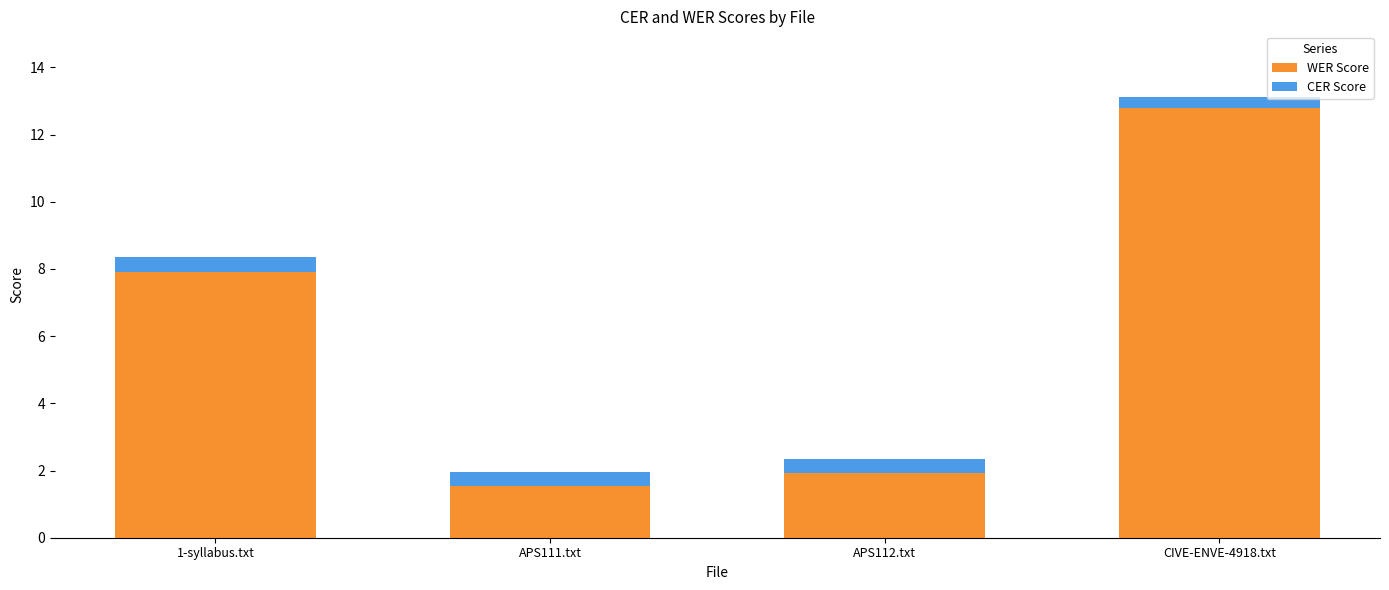

What value does the WER Score series have at APS112.txt?

1.9